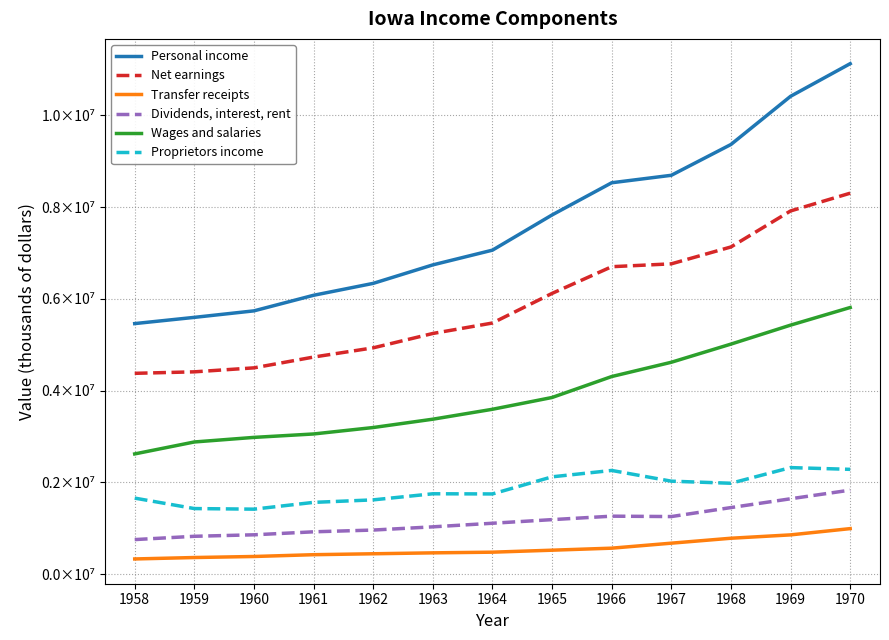

Is this an area chart (filled region under the line)?

No